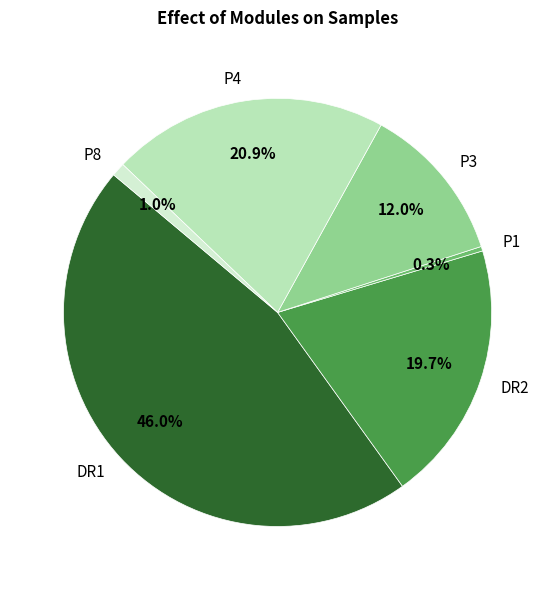

Which category has the smallest portion of the pie?

P1